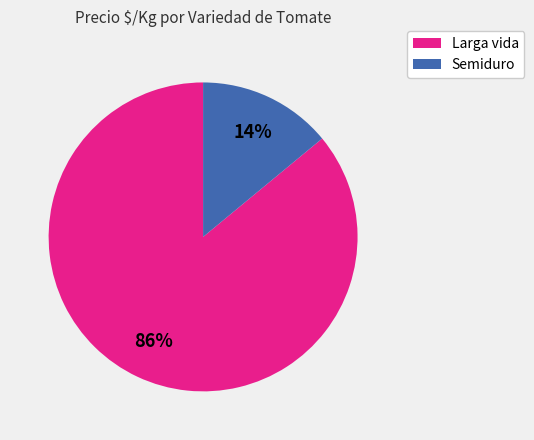

The Semiduro slice represents 14% of the pie. True or false?

True